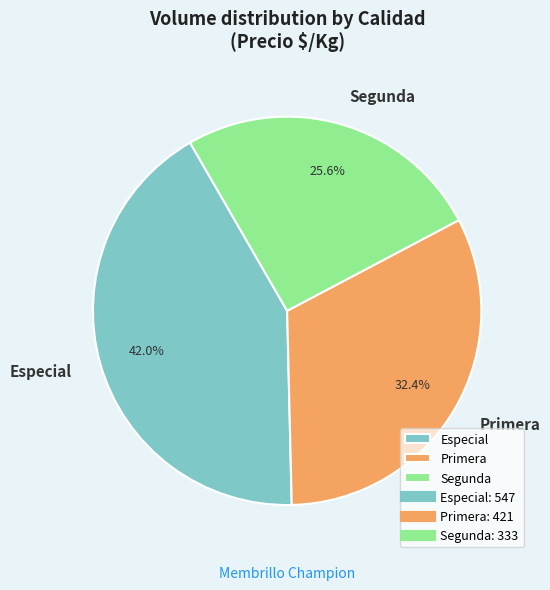

Rank the categories by value from lowest to highest.

Segunda, Primera, Especial